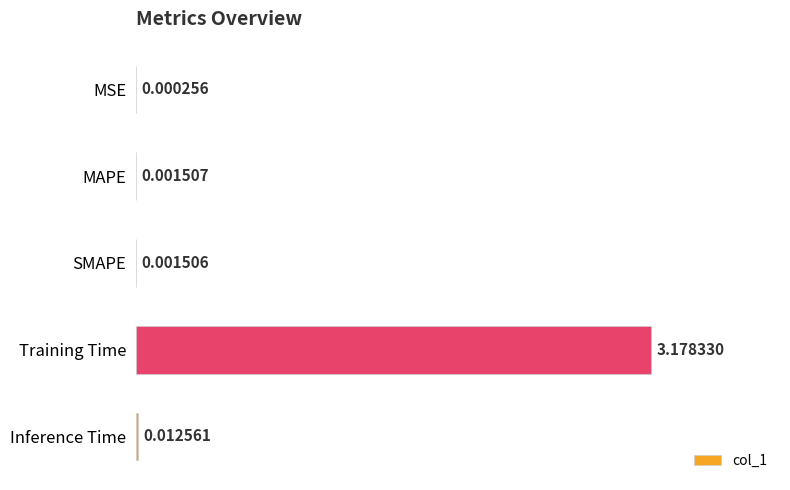

Between MSE and SMAPE, which is larger?

SMAPE